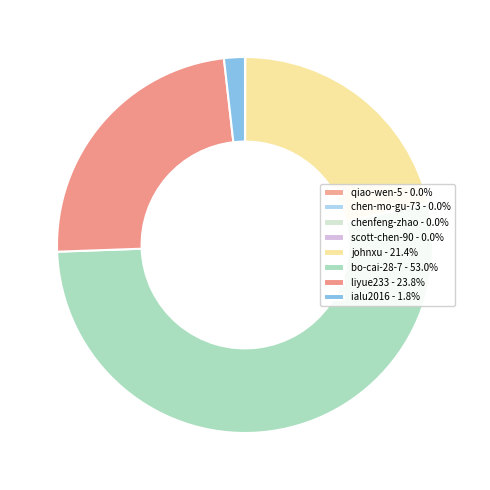

What is the majority slice?

bo-cai-28-7